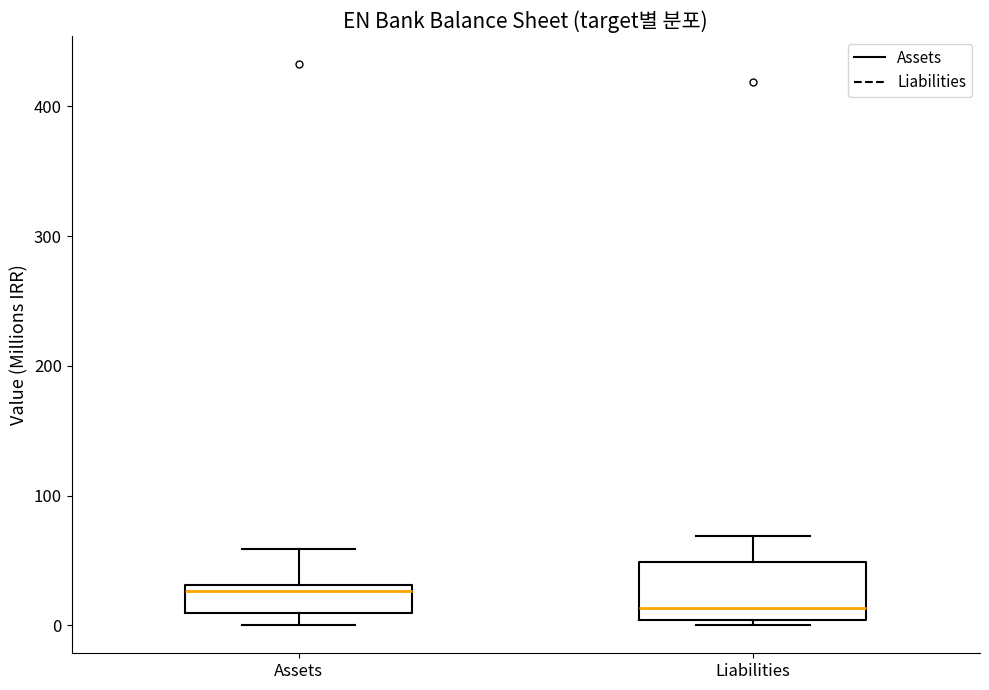

Reading left to right, read every box against the y-axis: the position of its median line, the range the box covers, and the ends of its whiskers. The values are not printed on the chart, so give them approximately, as read against the axis.

Assets: median 30 (just below the box's upper edge), box 10 to 30, whiskers 0 to 60
Liabilities: median 10, box 0 to 50, whiskers 0 (just below the box's lower edge) to 70